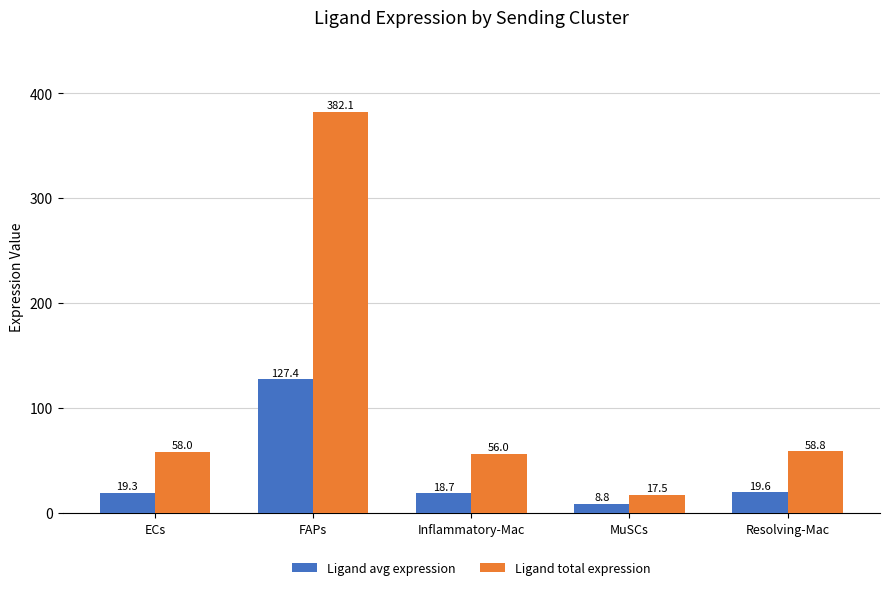

Which series changed the most between ECs and Inflammatory-Mac?

Ligand total expression